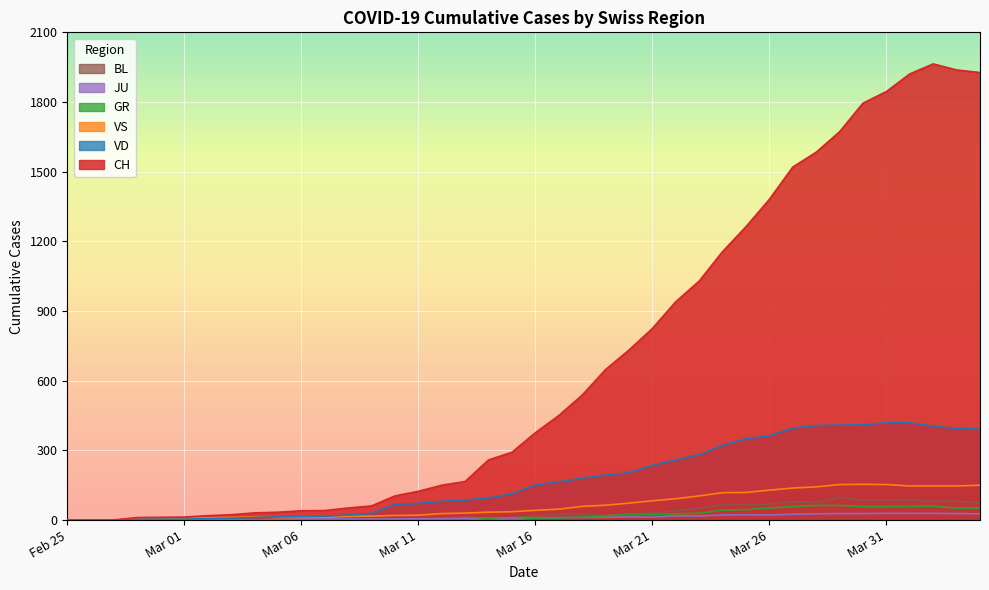

What is the maximum value shown in the chart?

1964